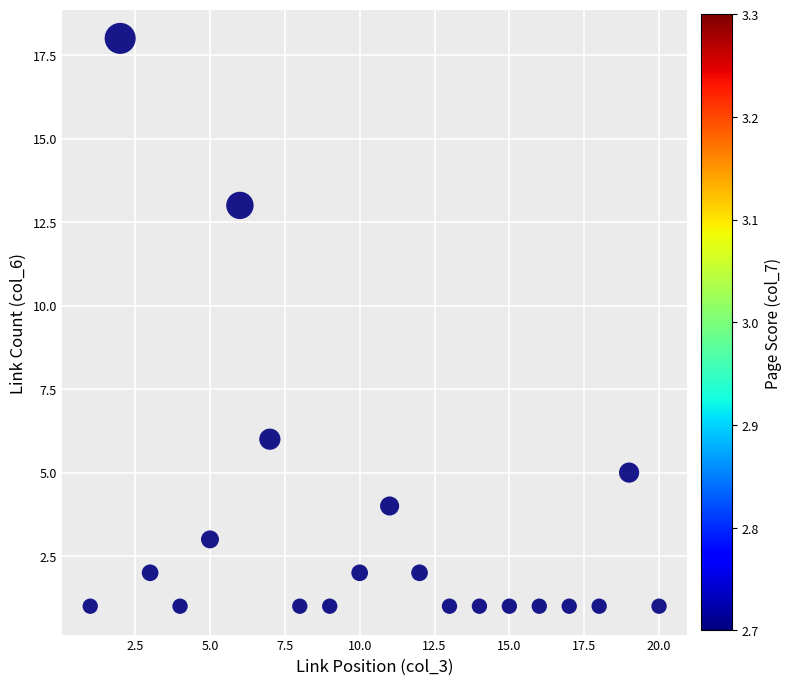

What Y value in the scatter plot is closest to 9?

6